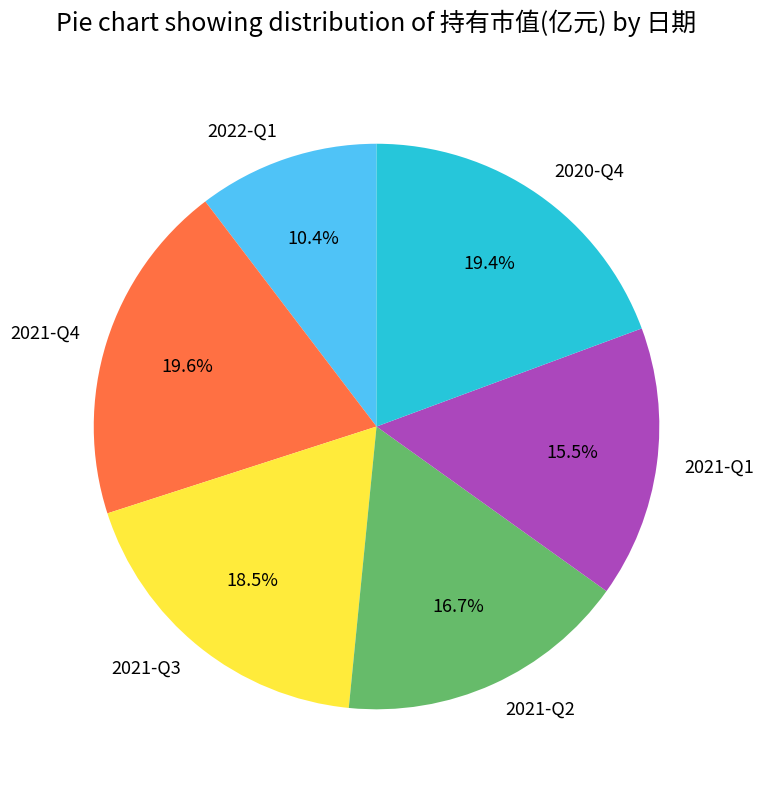

To the nearest percent, what percentage of the pie is 2022-Q1?

10%